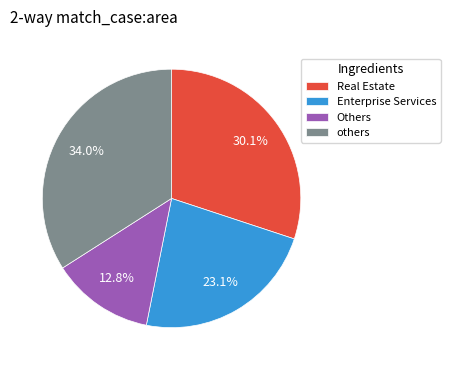

Approximately how many times larger is the value at Enterprise Services compared to Others?

1.8